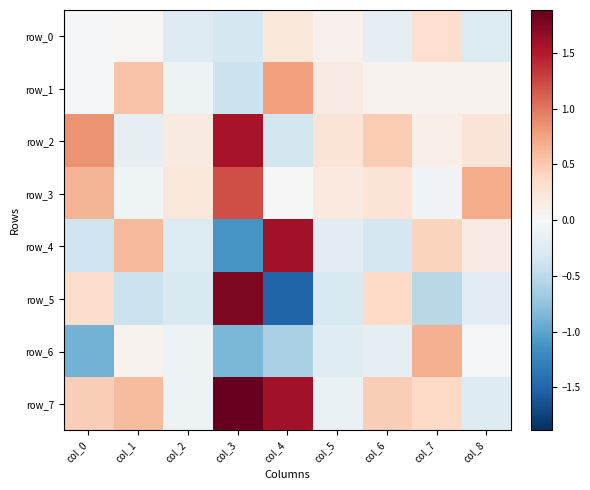

Reading right to left, what are all the values shown in this chart?

row_0: col_8=-0.3	col_7=0.3	col_6=-0.2	col_5=0.1	col_4=0.2	col_3=-0.3	col_2=-0.2	col_1=0.0	col_0=-0.0
row_1: col_8=0.1	col_7=0.1	col_6=0.1	col_5=0.2	col_4=0.8	col_3=-0.4	col_2=-0.1	col_1=0.5	col_0=-0.0
row_2: col_8=0.2	col_7=0.1	col_6=0.5	col_5=0.3	col_4=-0.3	col_3=1.6	col_2=0.2	col_1=-0.2	col_0=0.8
row_3: col_8=0.7	col_7=-0.1	col_6=0.3	col_5=0.2	col_4=-0.0	col_3=1.2	col_2=0.2	col_1=-0.1	col_0=0.6
row_4: col_8=0.2	col_7=0.4	col_6=-0.3	col_5=-0.2	col_4=1.6	col_3=-1.1	col_2=-0.3	col_1=0.6	col_0=-0.4
row_5: col_8=-0.2	col_7=-0.5	col_6=0.4	col_5=-0.3	col_4=-1.5	col_3=1.8	col_2=-0.3	col_1=-0.4	col_0=0.3
row_6: col_8=-0.0	col_7=0.7	col_6=-0.2	col_5=-0.2	col_4=-0.6	col_3=-0.9	col_2=-0.1	col_1=0.1	col_0=-0.9
row_7: col_8=-0.2	col_7=0.4	col_6=0.5	col_5=-0.1	col_4=1.6	col_3=1.9	col_2=-0.1	col_1=0.6	col_0=0.5